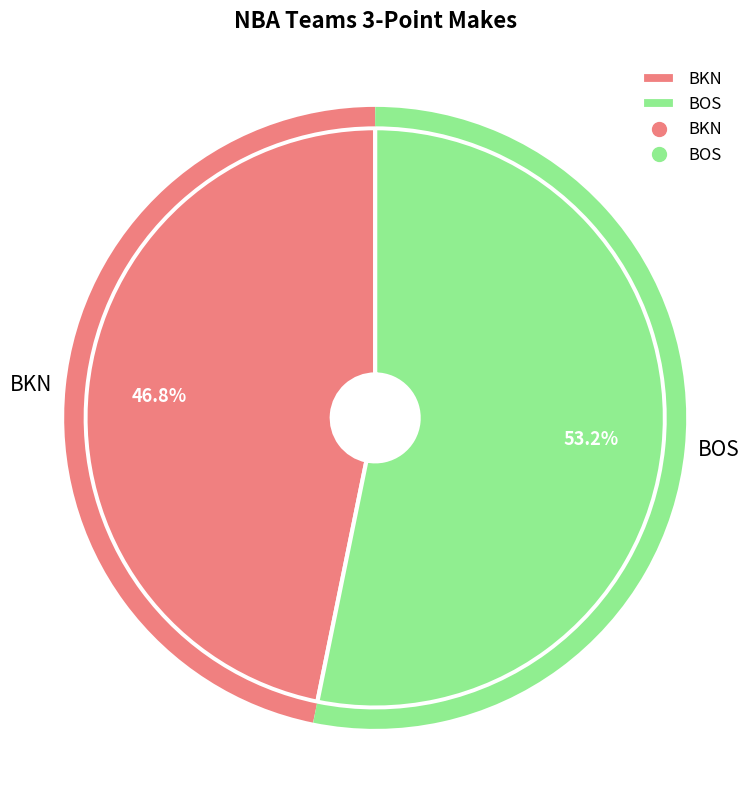

Which category has the smallest portion of the pie?

BKN